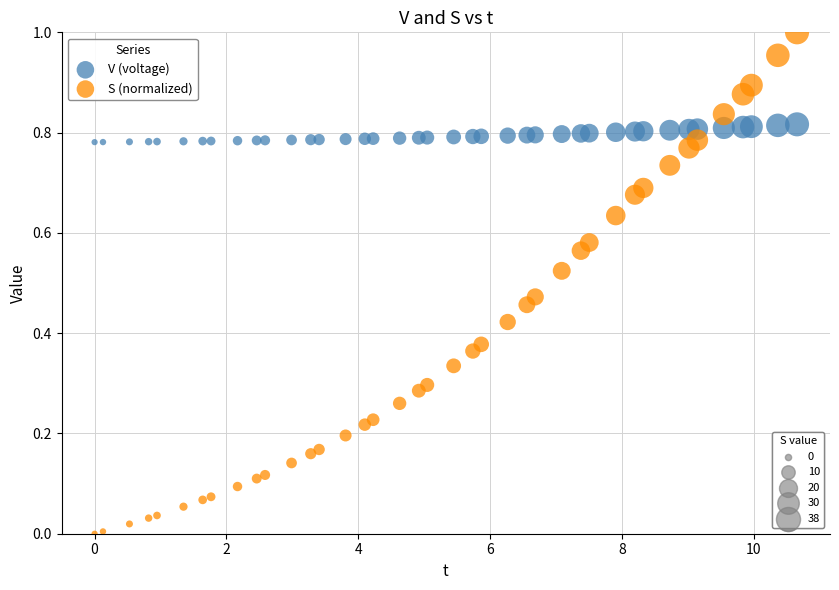

Across all data points, what is the range of X values (max minus min)?

10.7